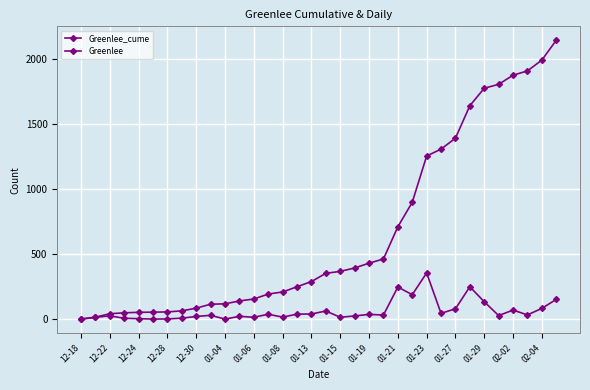

At which label is Greenlee_cume closest to 1071?

23